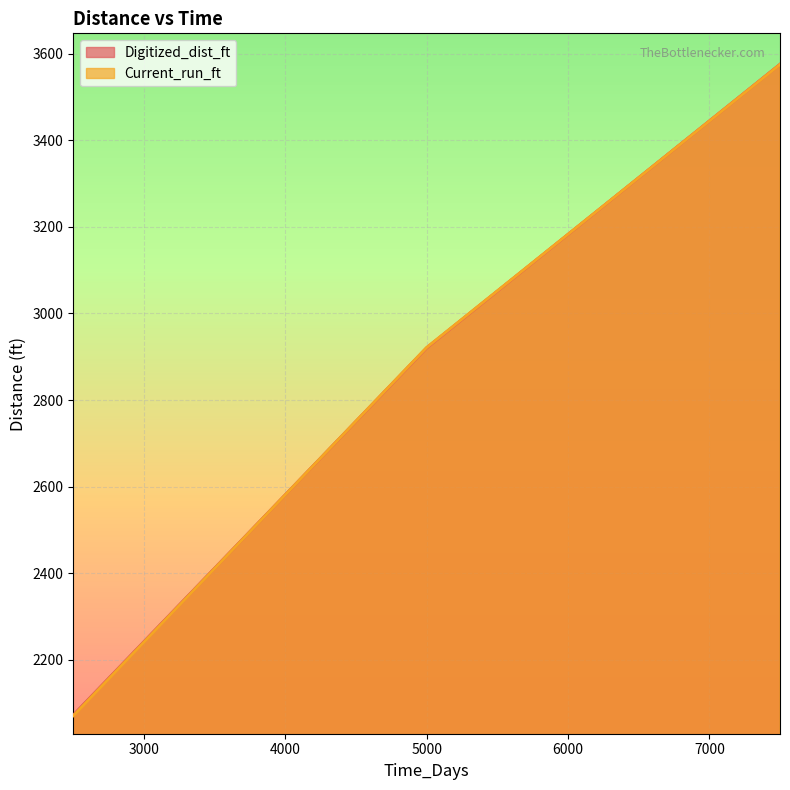

True or false: Current_run_ft has a value of 510.1 at 2500.

False